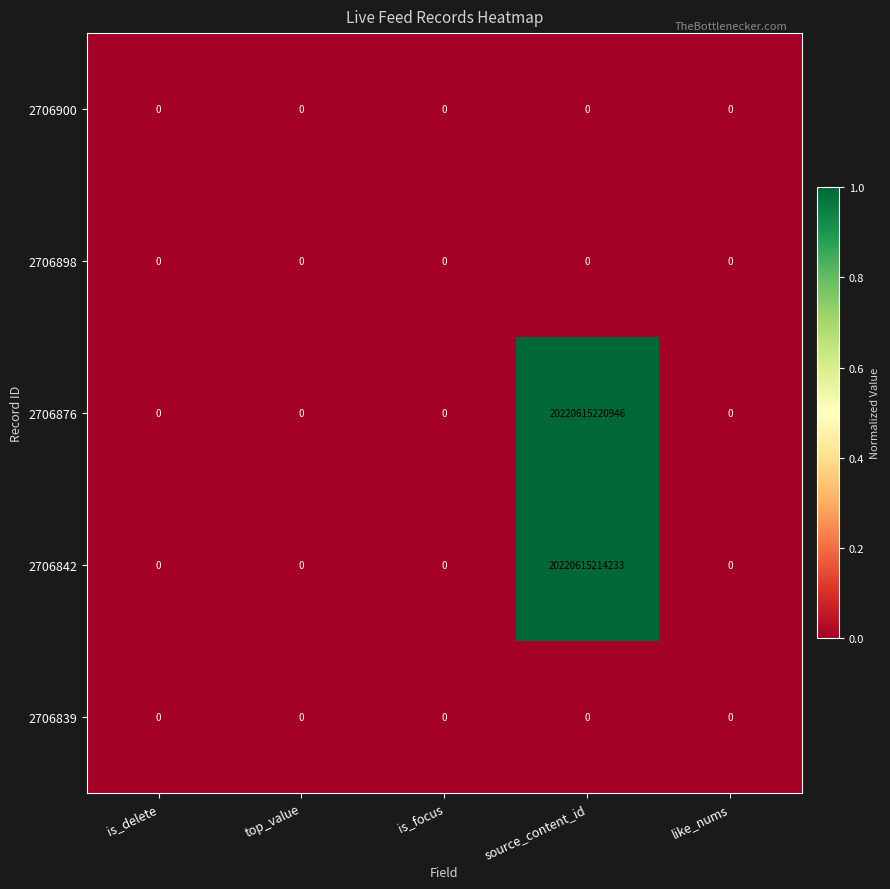

How many categories are shown in the chart?

5